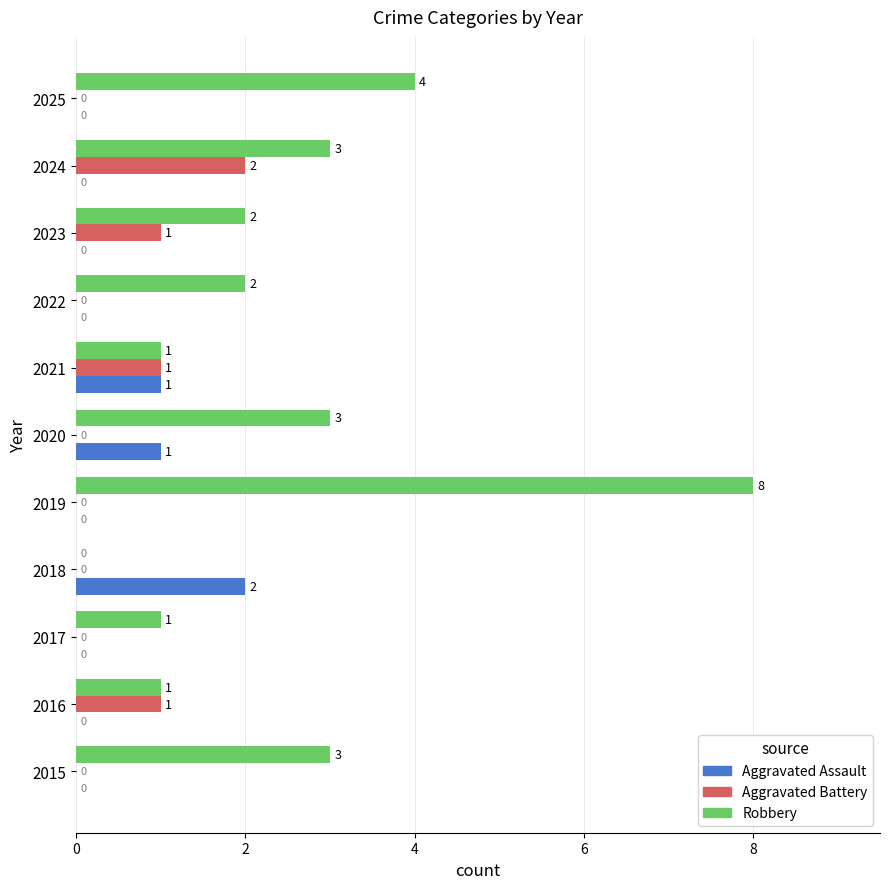

At which category does the chart reach its peak across all series?

2019